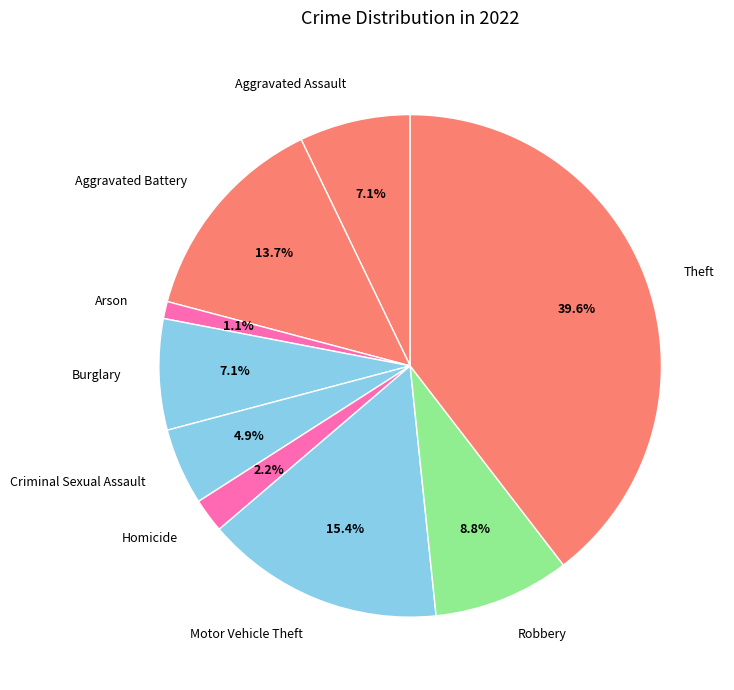

True or false: Aggravated Assault accounts for 20% of the total.

False